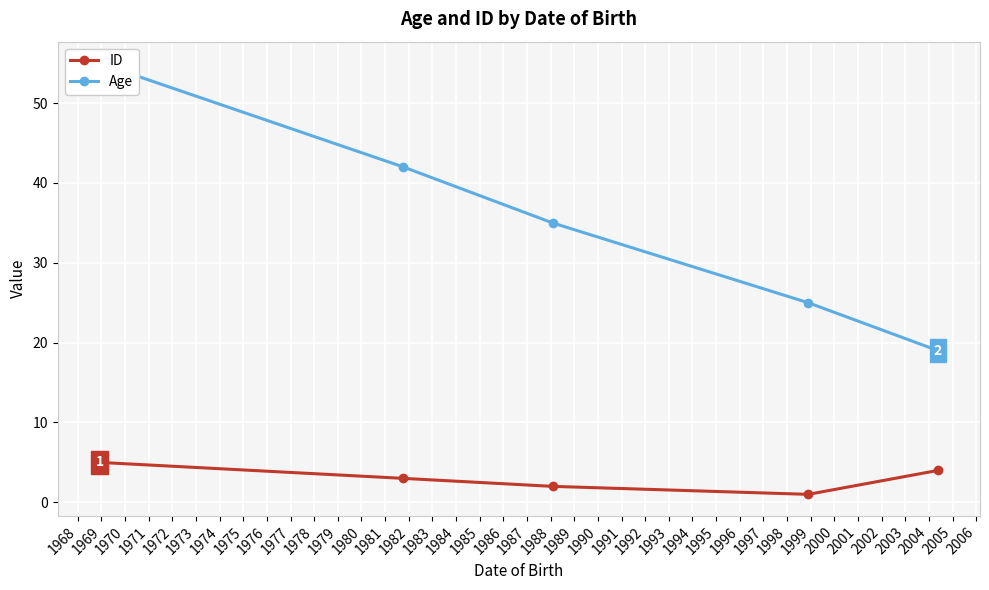

What is the maximum value for ID?

5